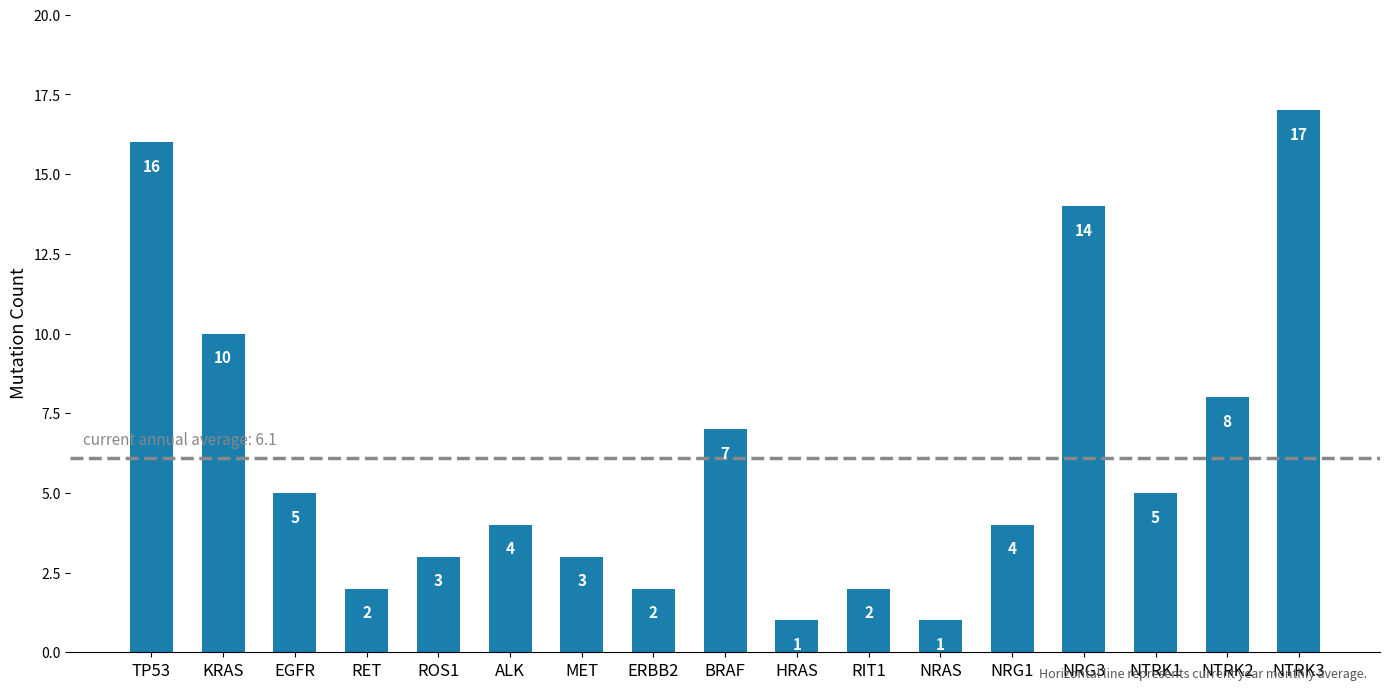

Reading left to right, what are all the values shown in this chart?

TP53=16	KRAS=10	EGFR=5	RET=2	ROS1=3	ALK=4	MET=3	ERBB2=2	BRAF=7	HRAS=1	RIT1=2	NRAS=1	NRG1=4	NRG3=14	NTRK1=5	NTRK2=8	NTRK3=17